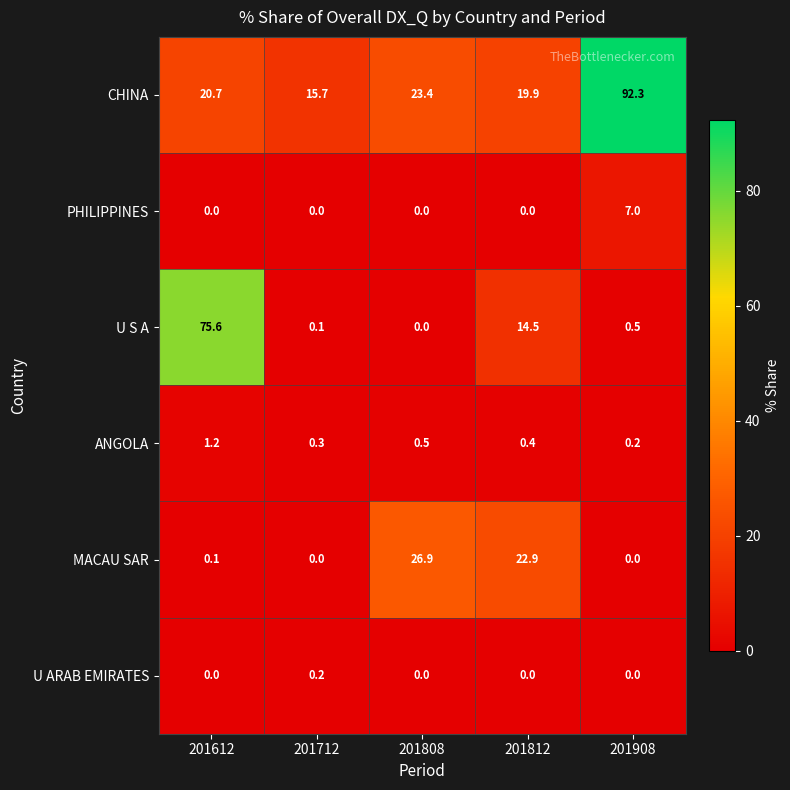

At which category is the sum across all series the highest?

201908